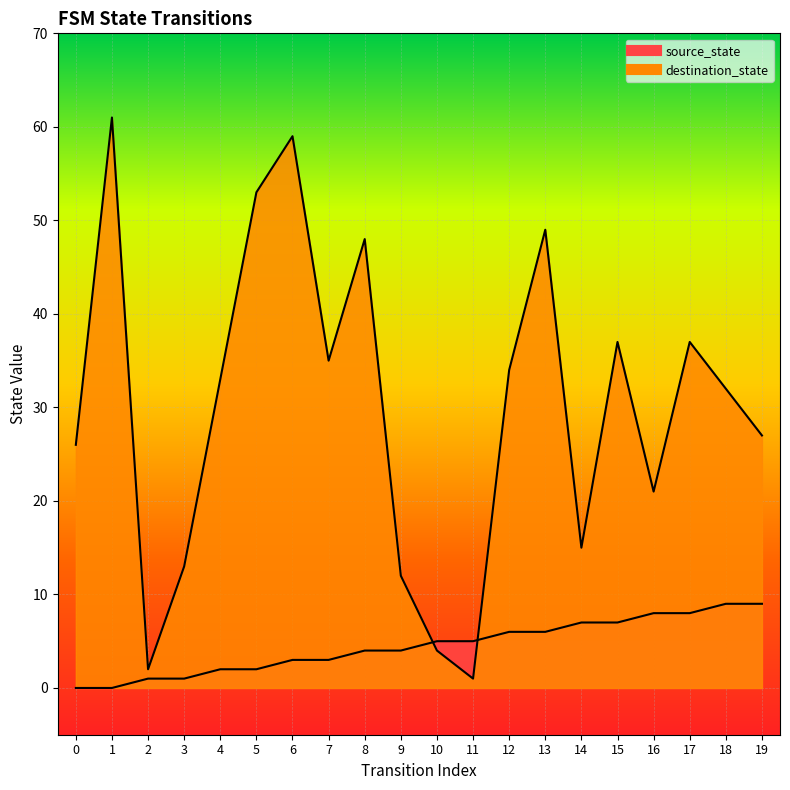

Which series has the largest range (max minus min)?

destination_state